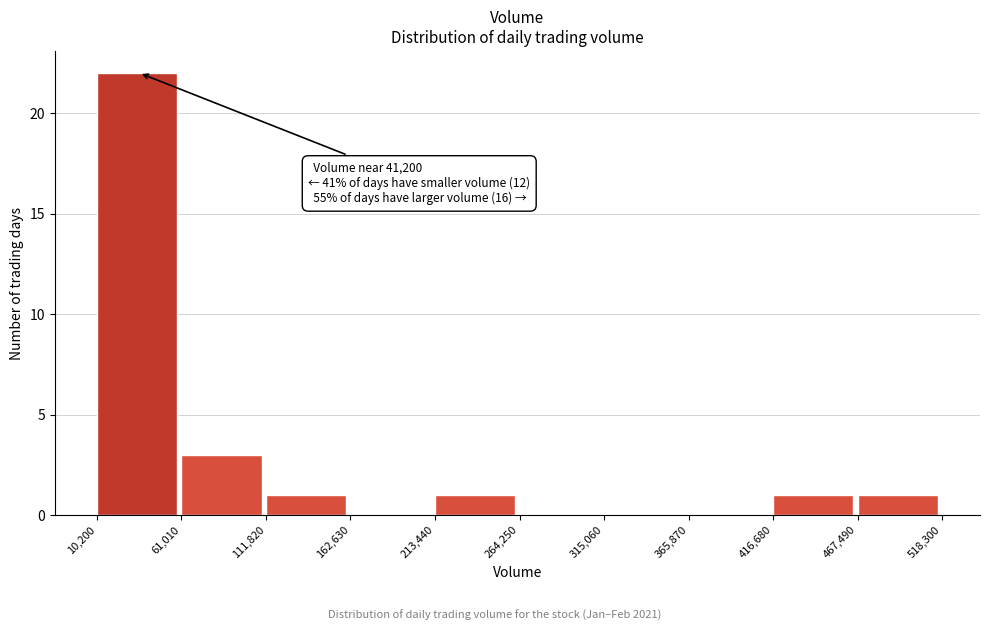

Which range on the x-axis has the tallest bar?

10,200 to 61,010